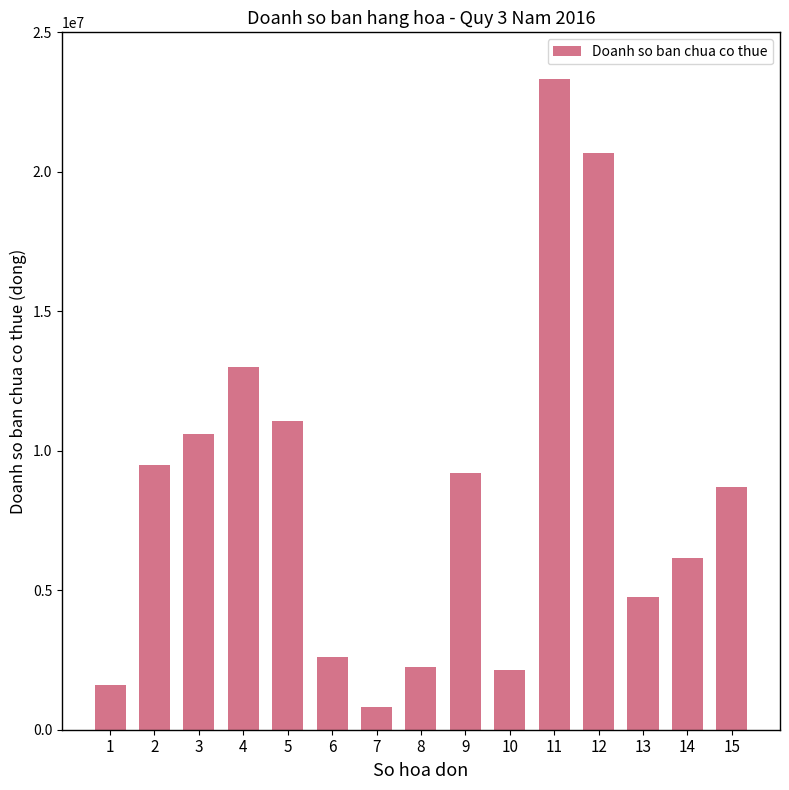

Reading left to right, list all the values displayed in this chart.

1=1594977	2=9479600	3=10595200	4=13000000	5=11055000	6=2616200	7=810000	8=2260000	9=9198100	10=2134500	11=23340000	12=20684200	13=4760000	14=6149000	15=8704500